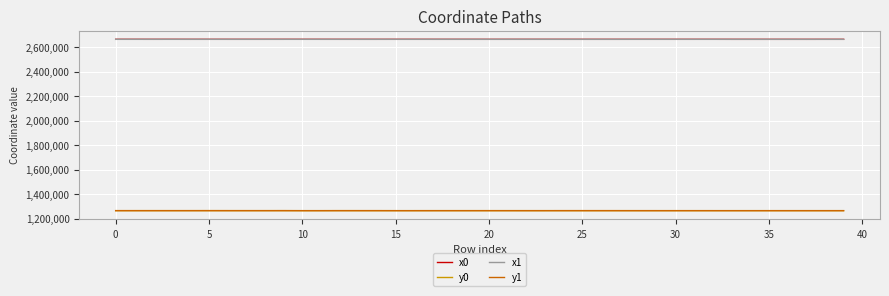

True or false: x0 and y1 cross at least once.

False